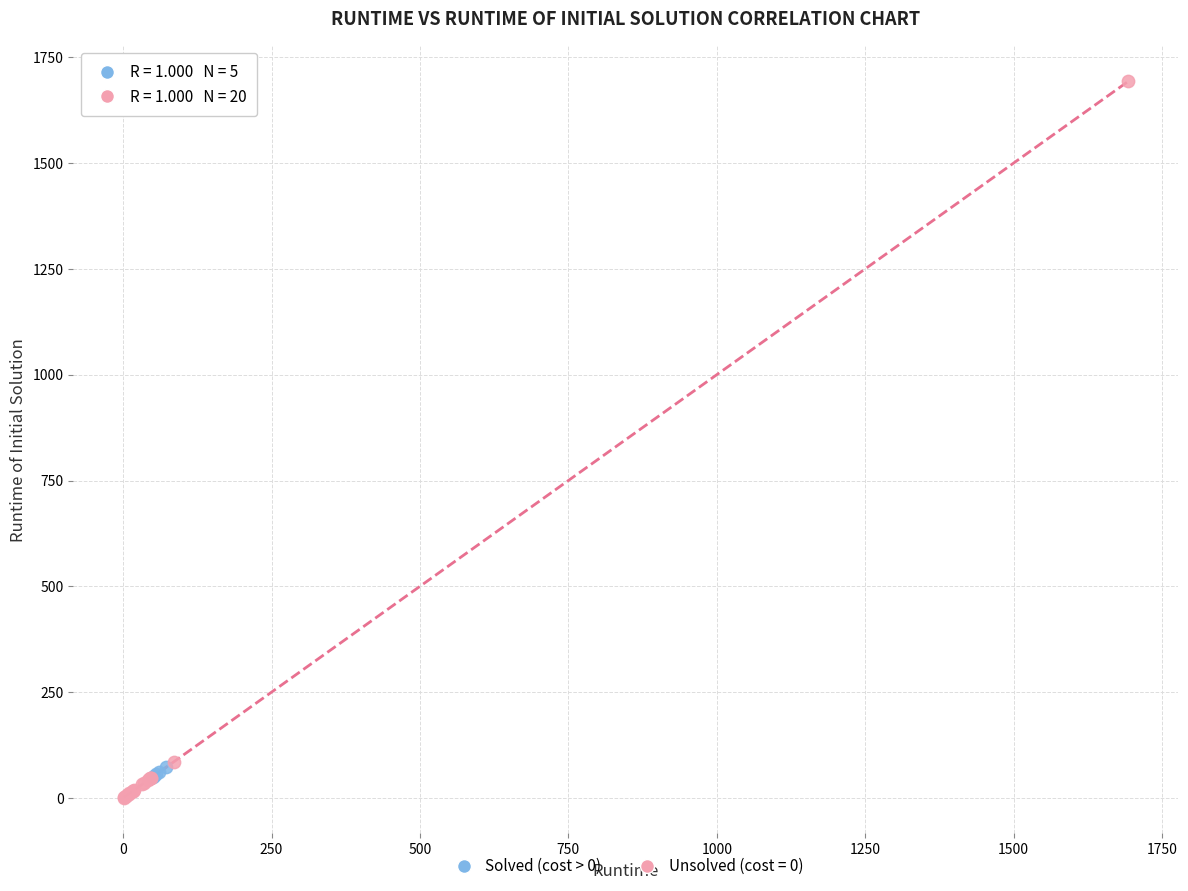

Which series has the widest spread of Y values?

Unsolved (cost = 0)